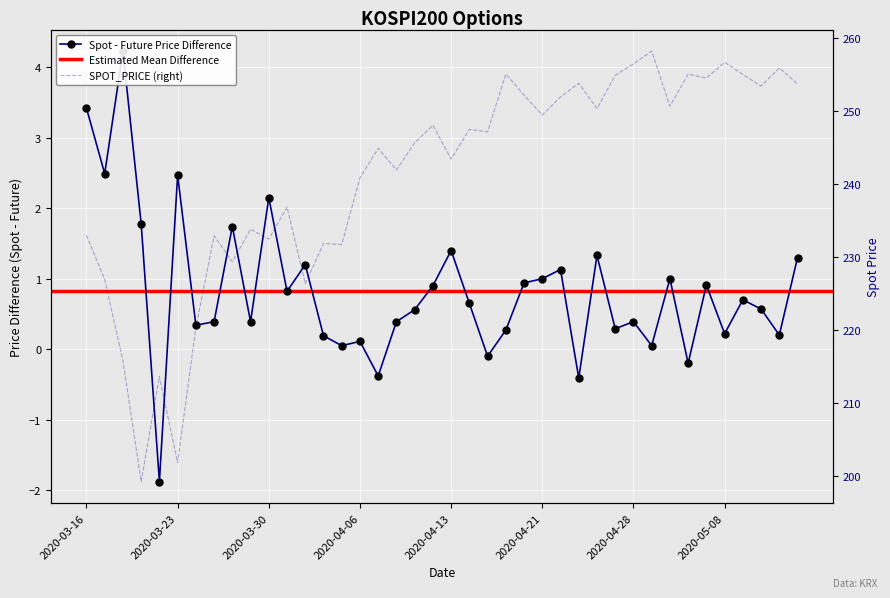

How many interior local valleys (lower than both neighbors) does the data have?

14